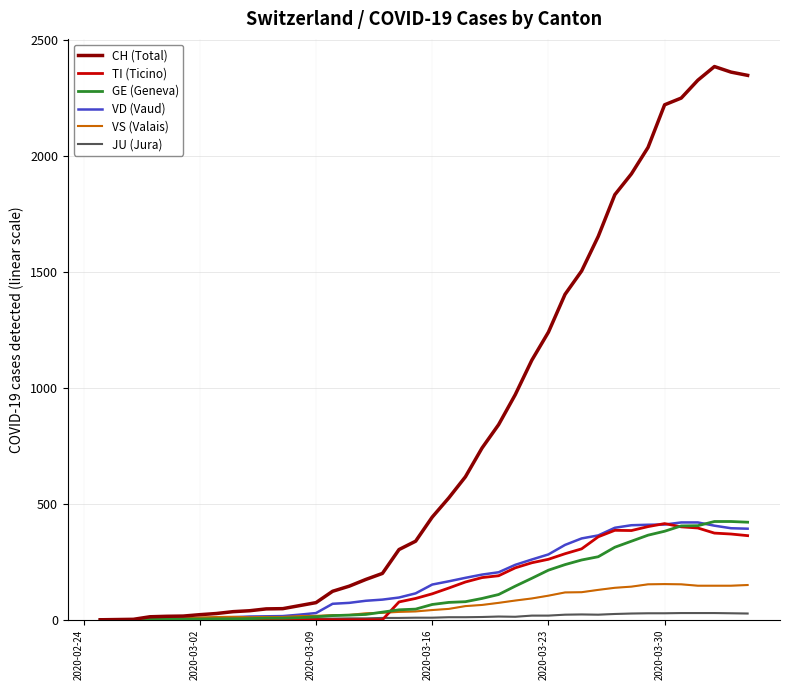

What is the difference between the second highest and second lowest values in the JU (Jura) series?

29